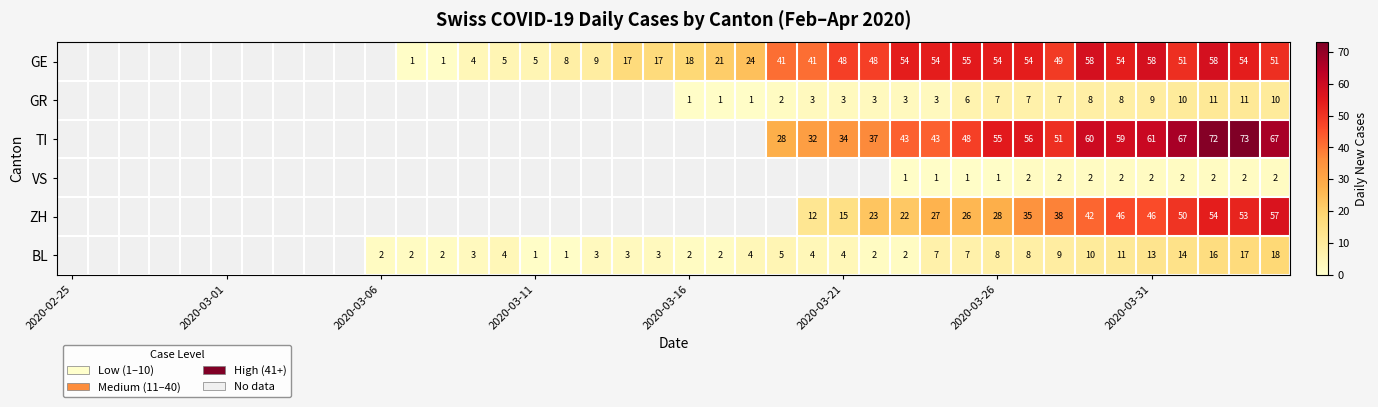

The value of BL at 2020-03-26 is 2. True or false?

False